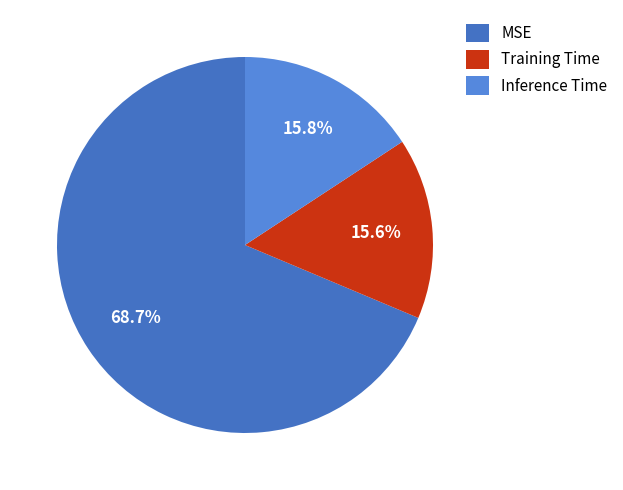

The MSE slice represents 69% of the pie. True or false?

True